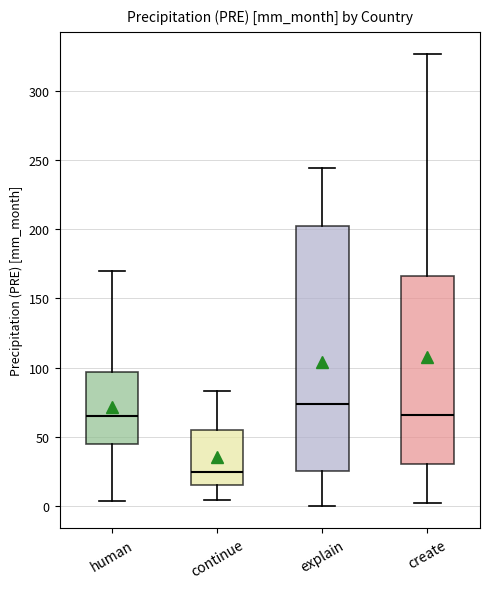

Reading left to right, read every box against the y-axis: the position of its median line, the range the box covers, and the ends of its whiskers. The values are not printed on the chart, so give them approximately, as read against the axis.

human: median 65, box 45 to 95, whiskers 5 to 170
continue: median 25, box 15 to 55, whiskers 5 to 85
explain: median 75, box 25 to 200, whiskers 0 to 245
create: median 65, box 30 to 165, whiskers 0 to 325